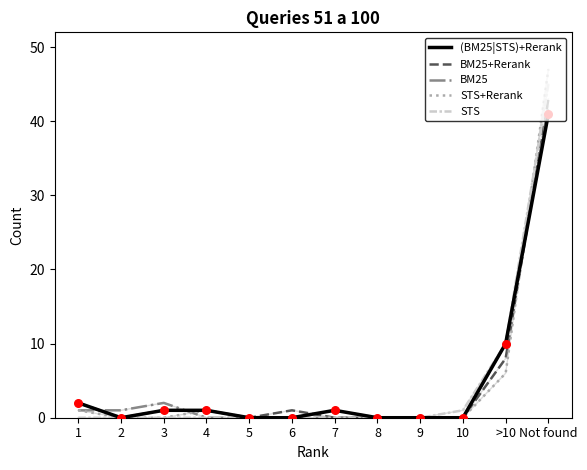

What are all the series names shown in the legend?

(BM25|STS)+Rerank, BM25+Rerank, BM25, STS+Rerank, STS